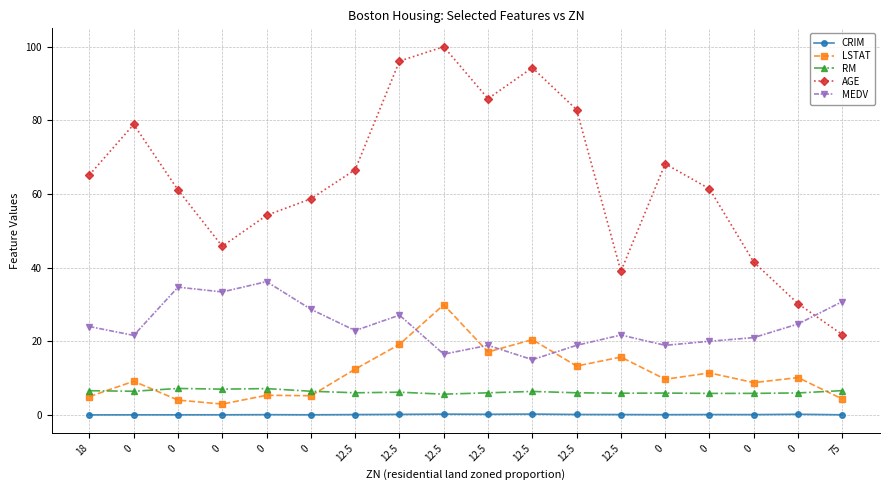

At which category does the chart reach its minimum across all series?

18